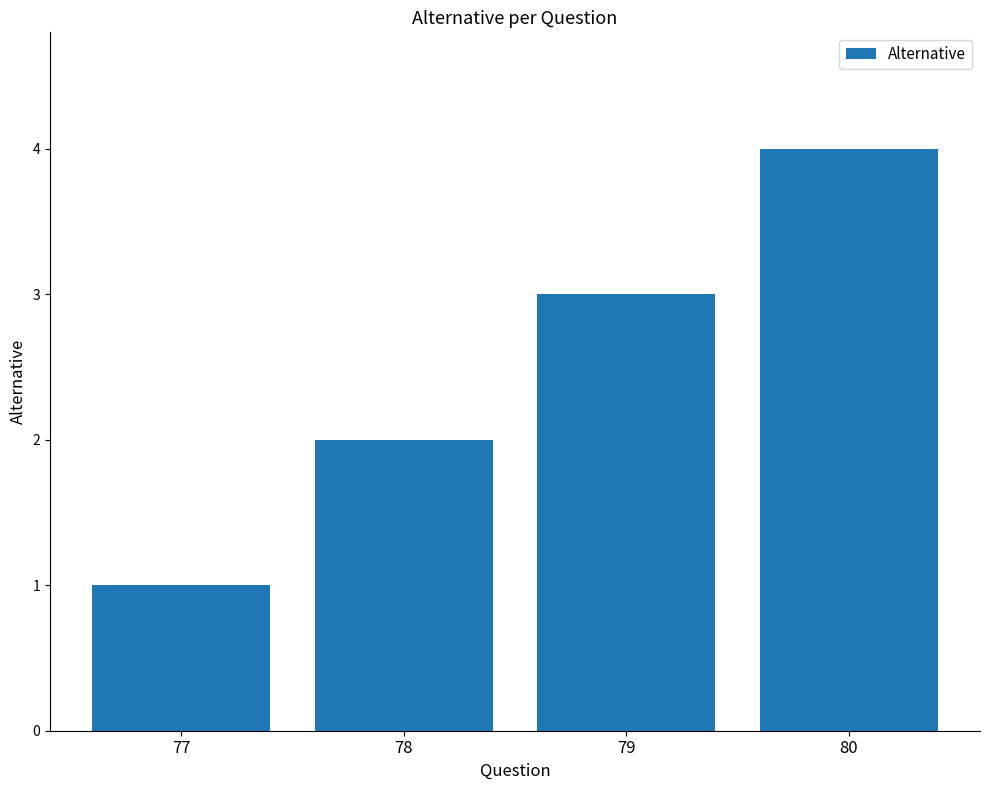

What is the sum of all values?

10